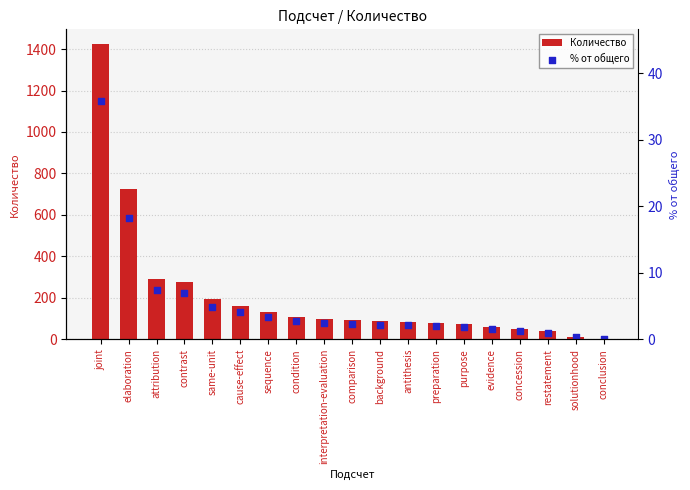

Which series has the widest spread of Y values?

Количество